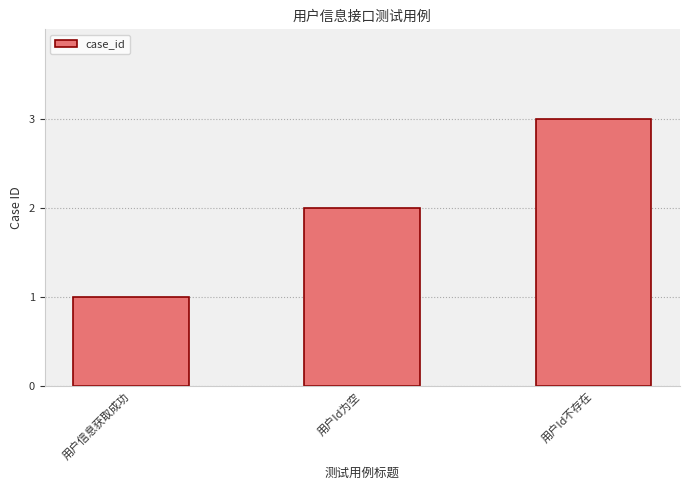

What is the difference between the values at 用户Id为空 and 用户Id不存在?

1